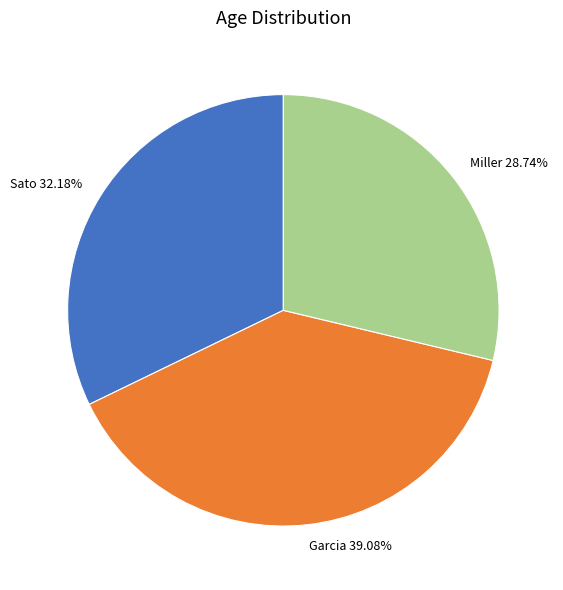

Is it true that Garcia is 39% of the pie?

True